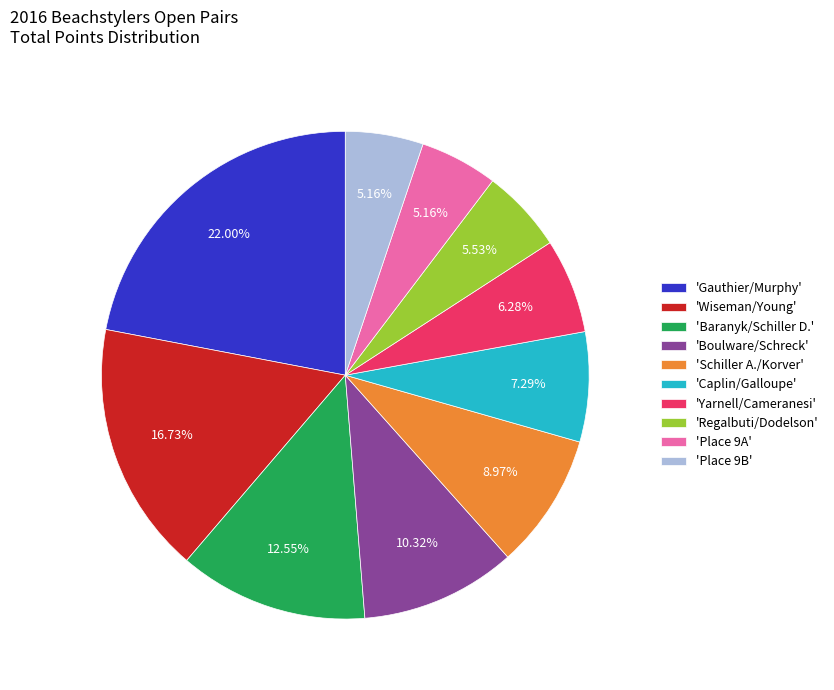

Is there any slice that represents more than half of the pie?

No